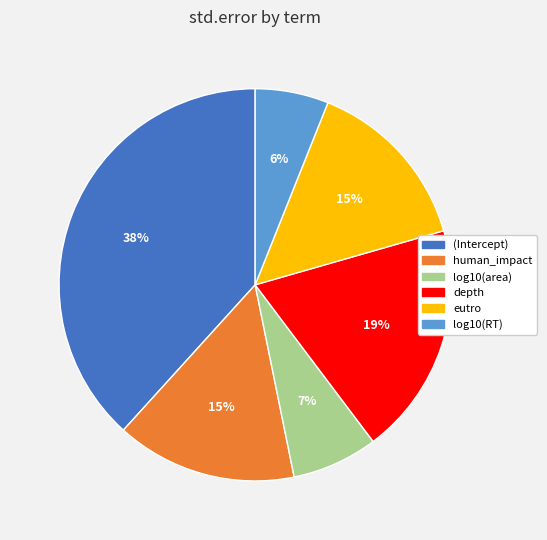

To the nearest percent, what is the difference between the log10(RT) and depth slice percentages?

13%